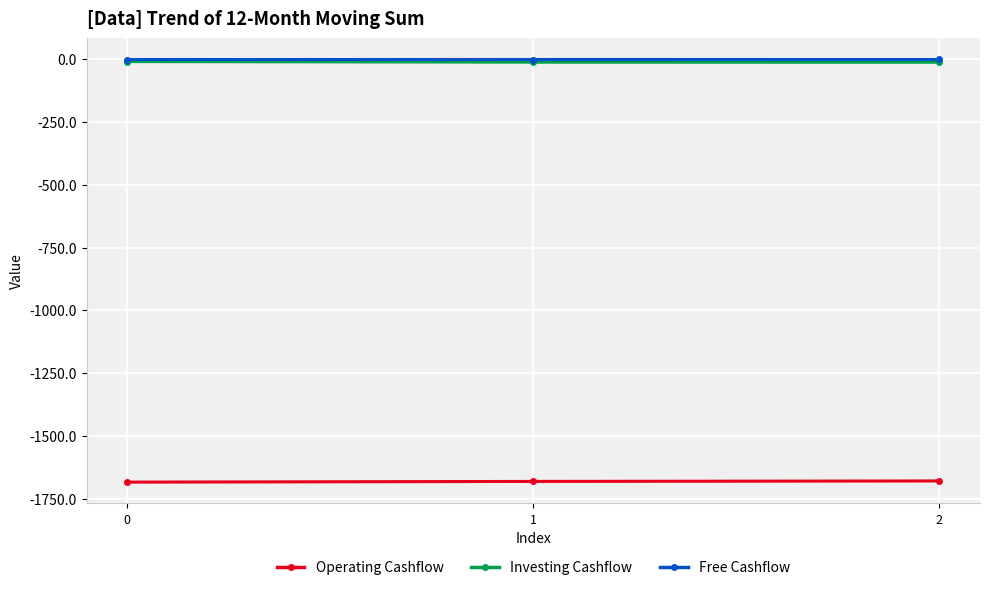

Is the value of Operating Cashflow at 2 greater than the value of Free Cashflow at 0?

No